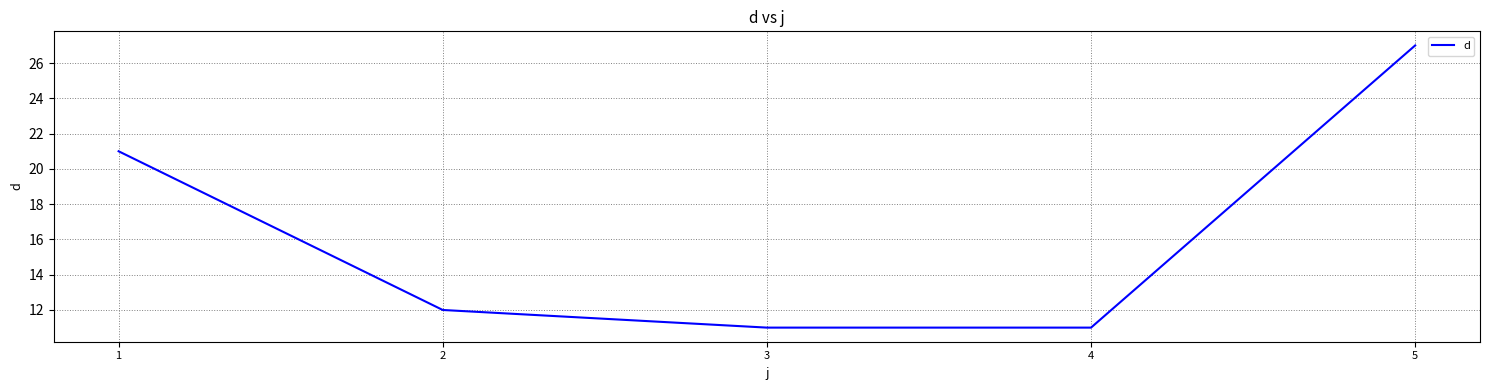

Where does the data first go above 12?

1